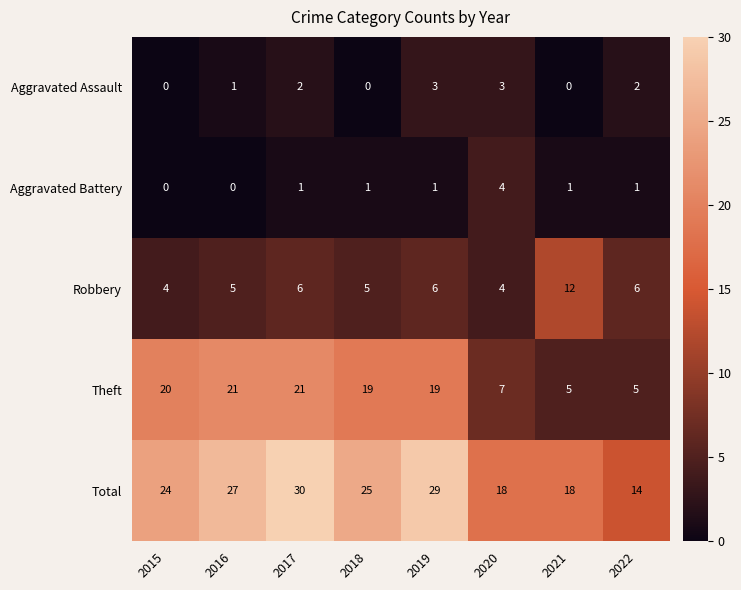

Count the Robbery values in the range 5 to 6.

5